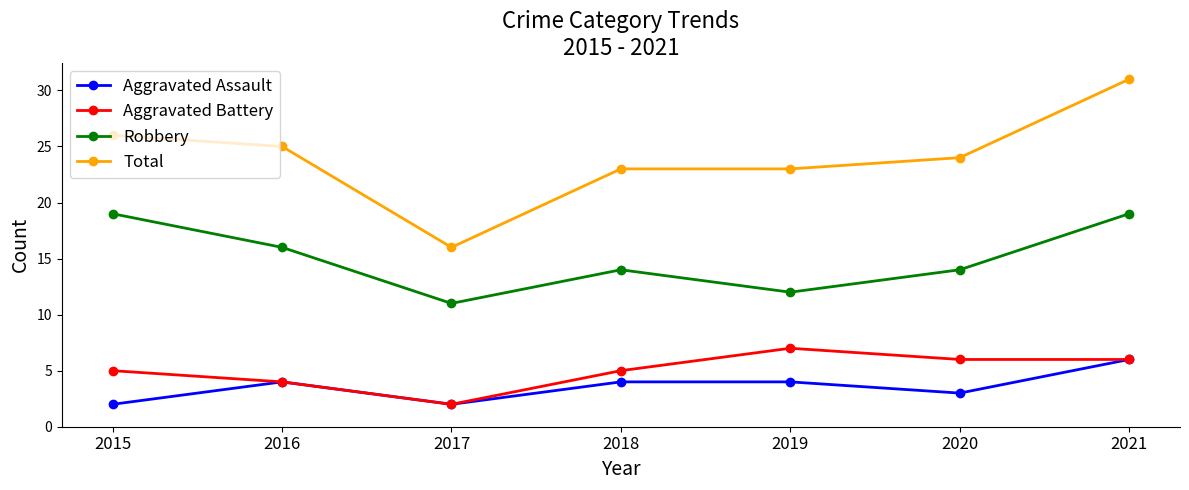

Which series has the largest total across all categories?

Total